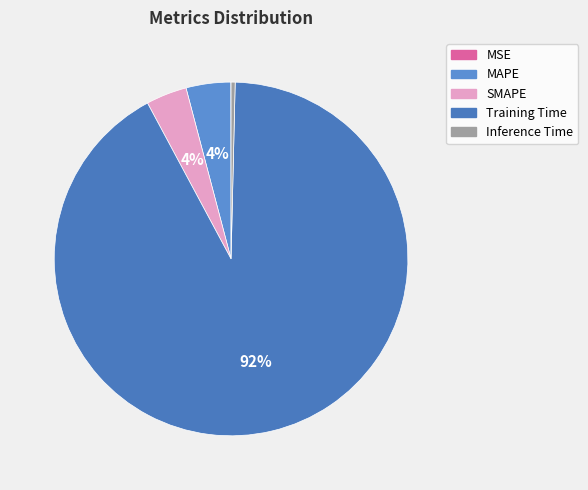

Rank the categories by value from highest to lowest.

Training Time, MAPE, SMAPE, Inference Time, MSE